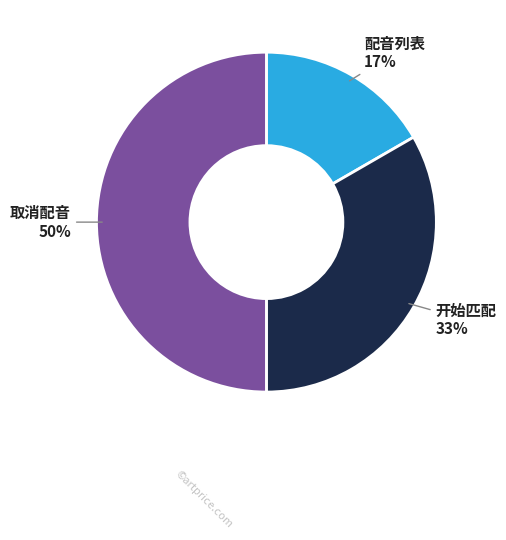

To the nearest percent, what is the difference between the largest and smallest slice percentages?

33%